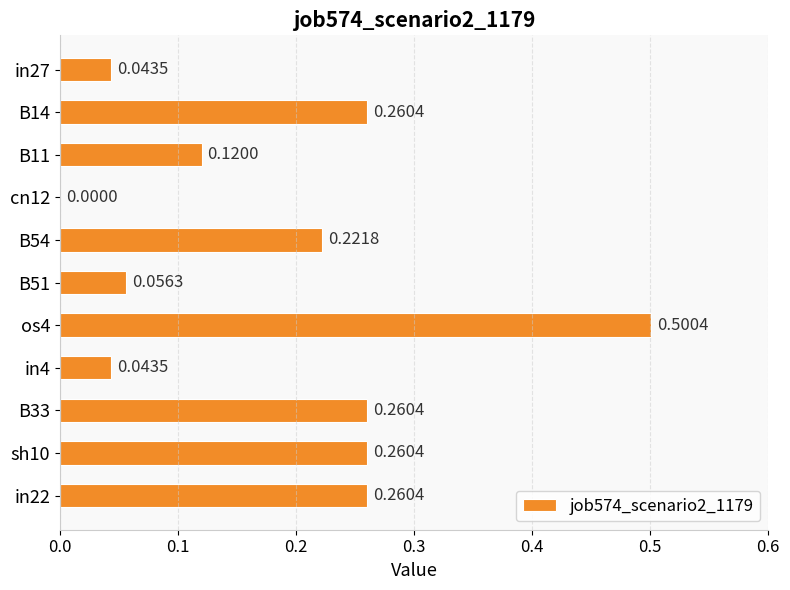

What is the sum of all values?

2.0